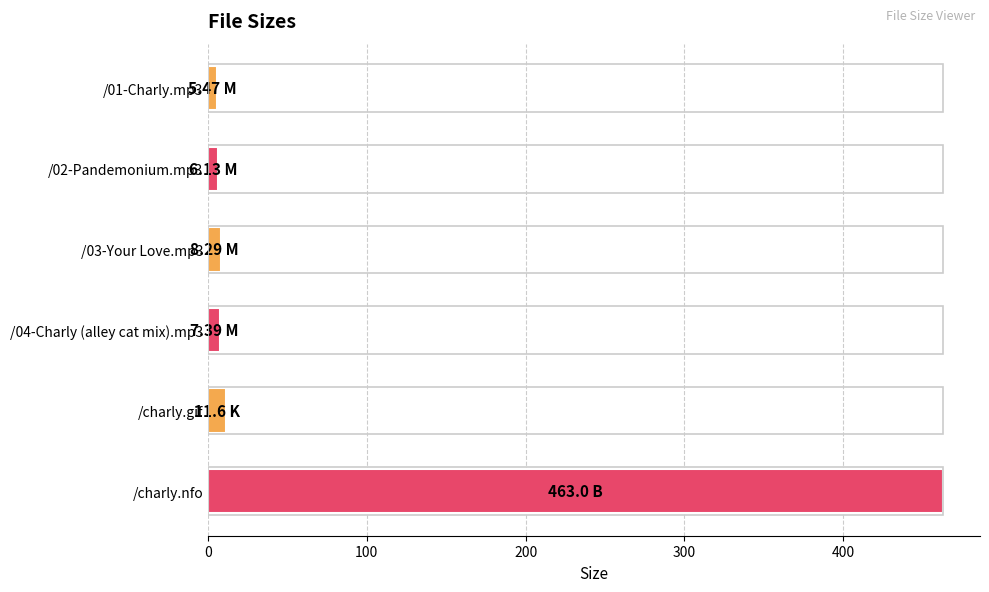

Which label corresponds to the largest value in the chart?

/charly.nfo